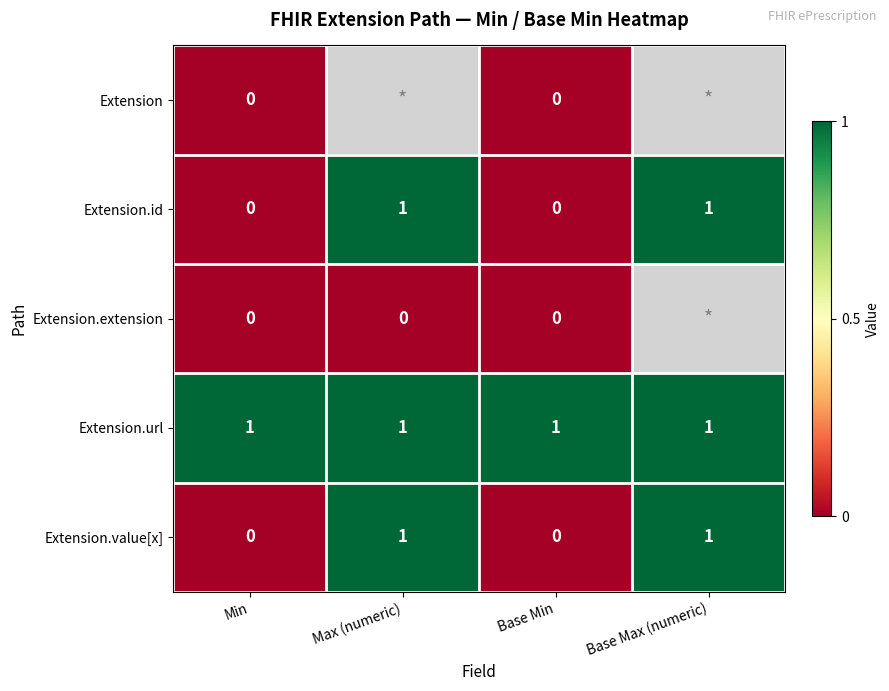

What is the total value across all series at Min?

1